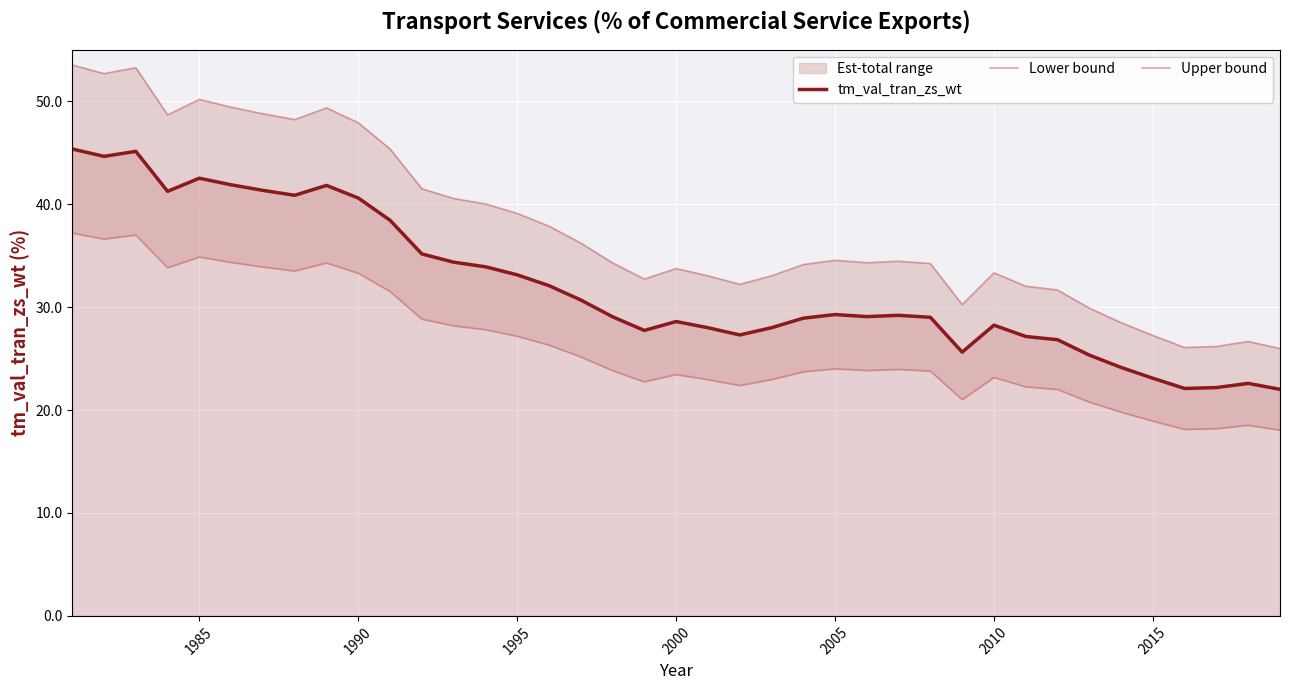

How many data points in tm_val_tran_zs_wt are above 29?

22